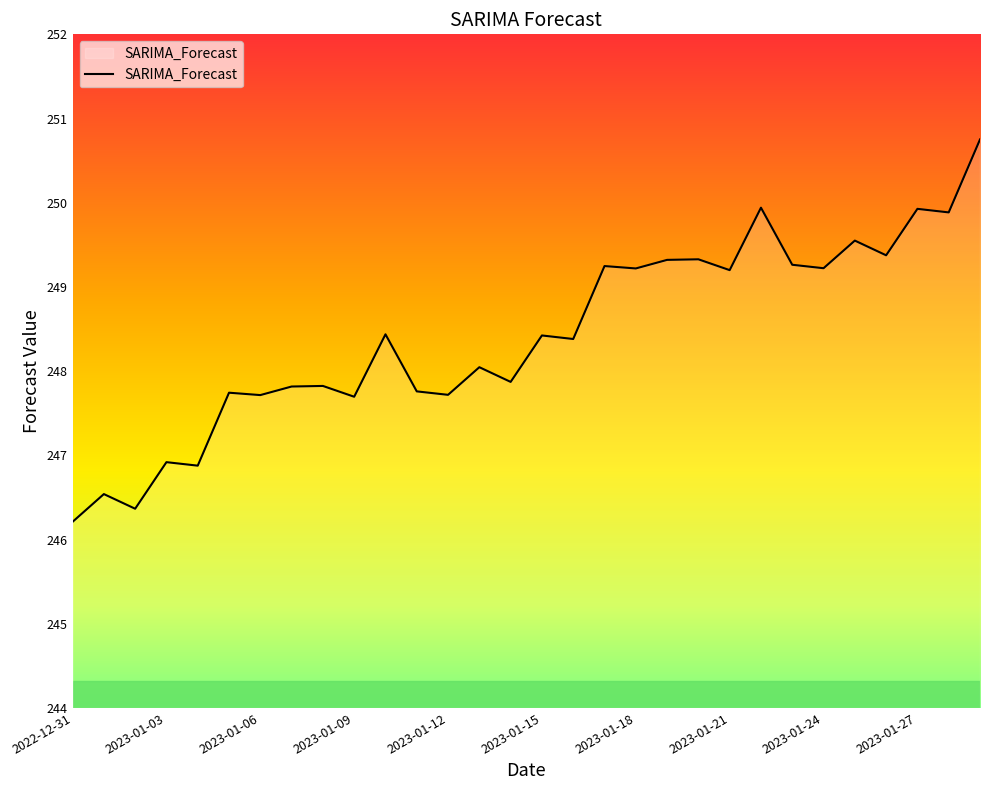

What is the greatest value displayed?

250.8